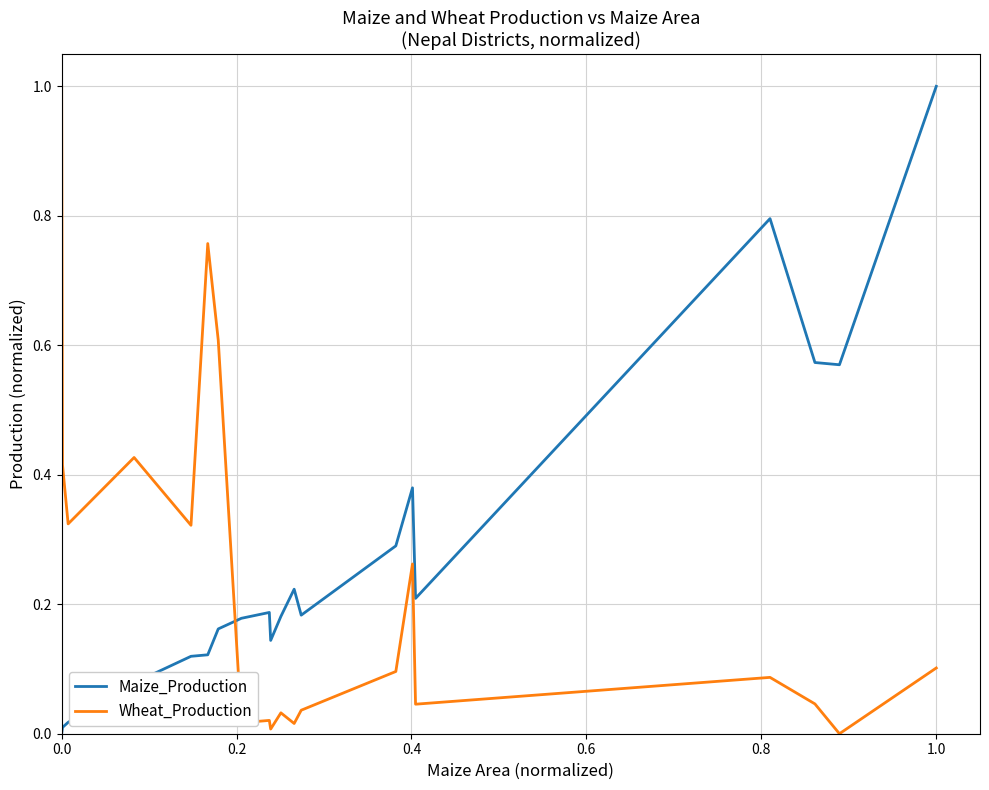

What is the difference between the maximum and minimum values in the Maize_Production series?

1.0